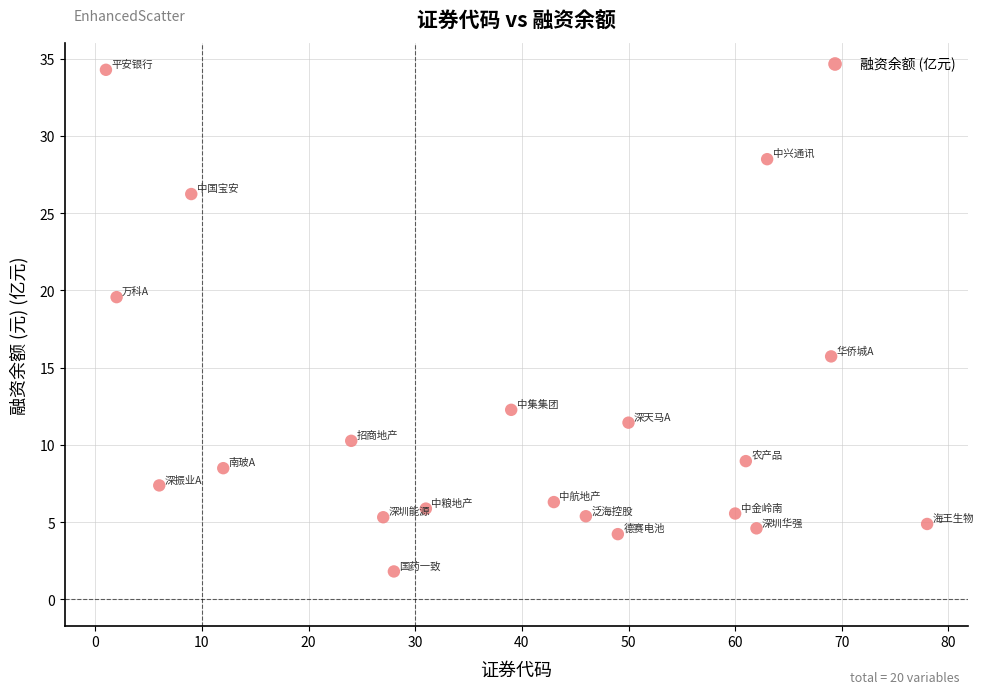

What is the range of Y values (max minus min)?

32.5